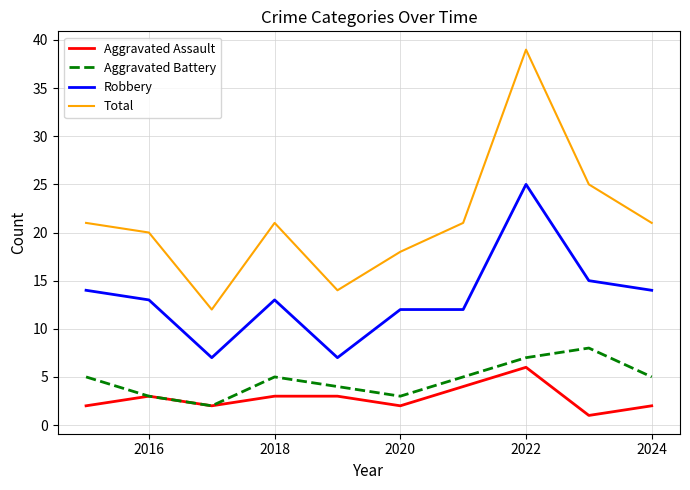

Rank the series by their maximum value, from highest to lowest.

Total, Robbery, Aggravated Battery, Aggravated Assault